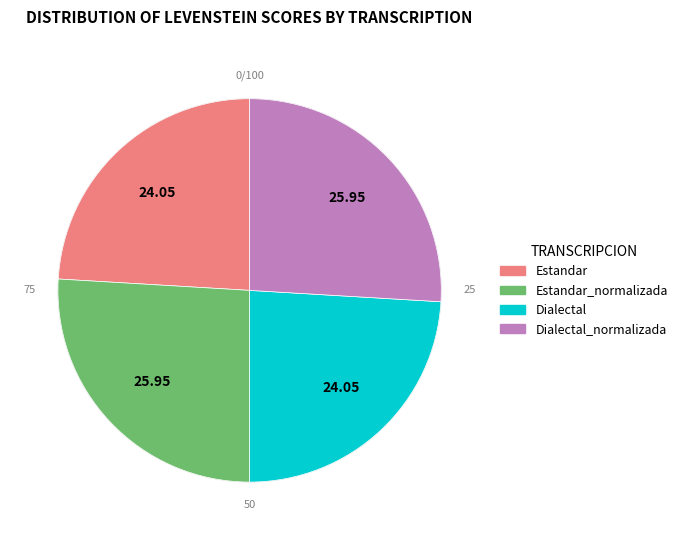

What is the largest slice in the pie chart?

Estandar_normalizada